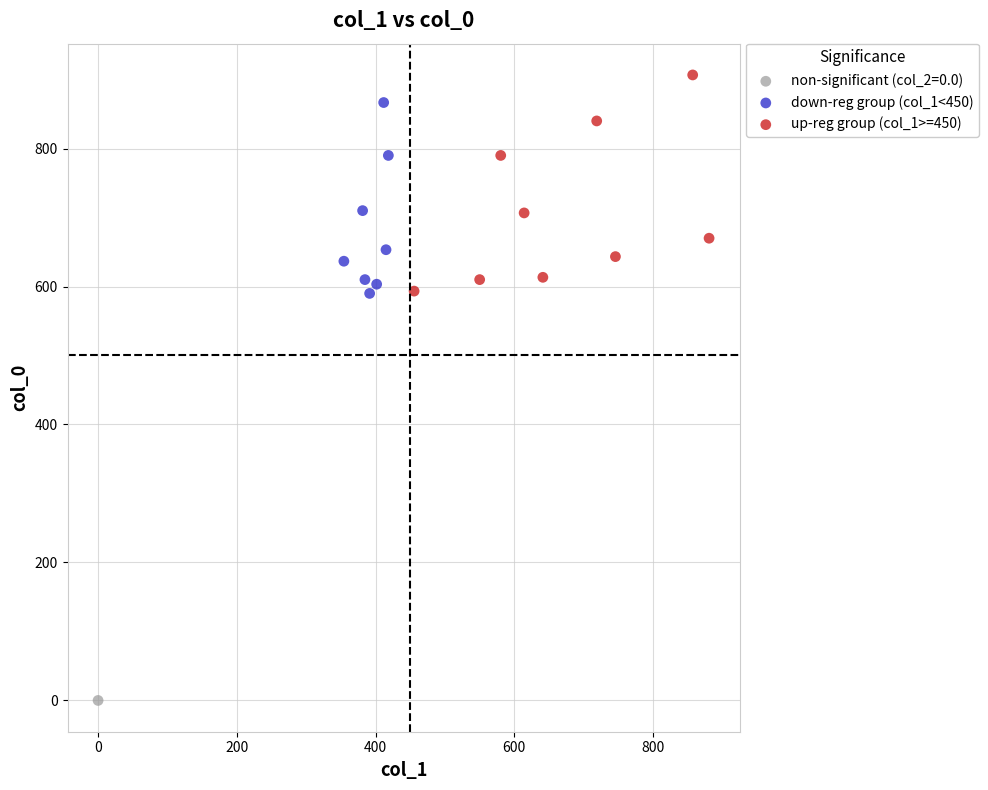

Which series reaches the maximum Y coordinate?

up-reg group (col_1>=450)